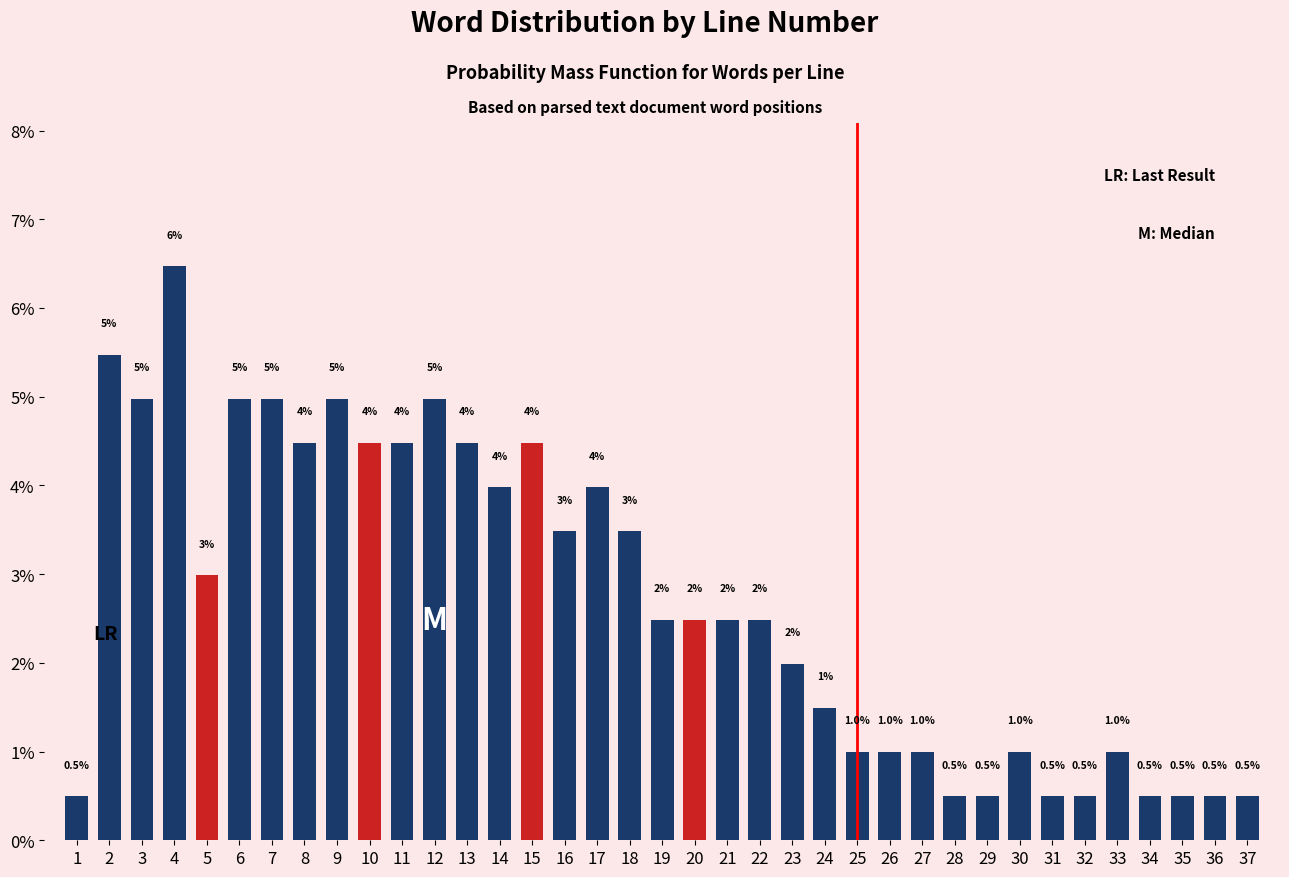

Reading left to right, transcribe all the data shown in this chart.

0.5	5.5	5.0	6.5	3.0	5.0	5.0	4.5	5.0	4.5	4.5	5.0	4.5	4.0	4.5	3.5	4.0	3.5	2.5	2.5	2.5	2.5	2.0	1.5	1.0	1.0	1.0	0.5	0.5	1.0	0.5	0.5	1.0	0.5	0.5	0.5	0.5